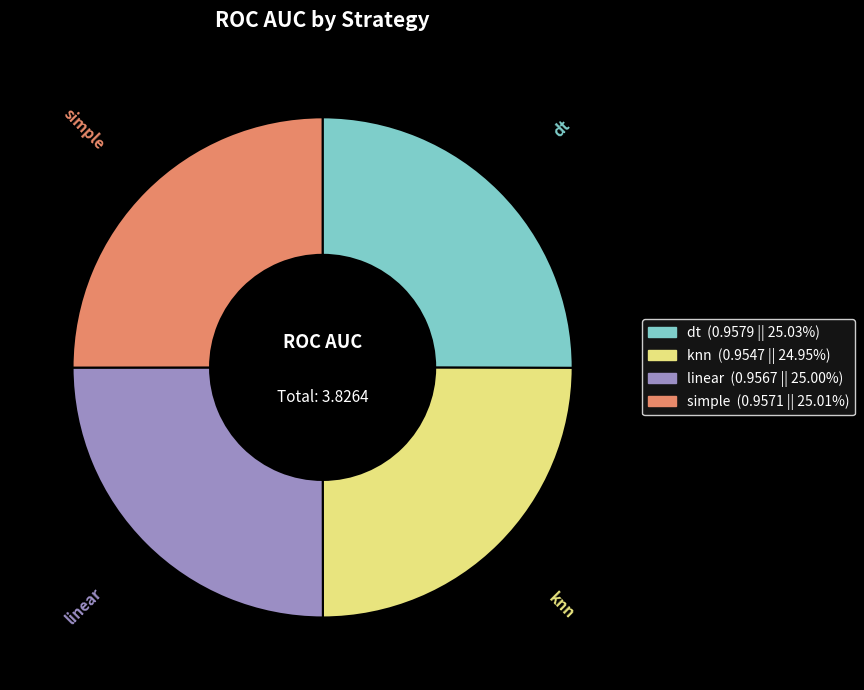

How many segments does this pie chart have?

4